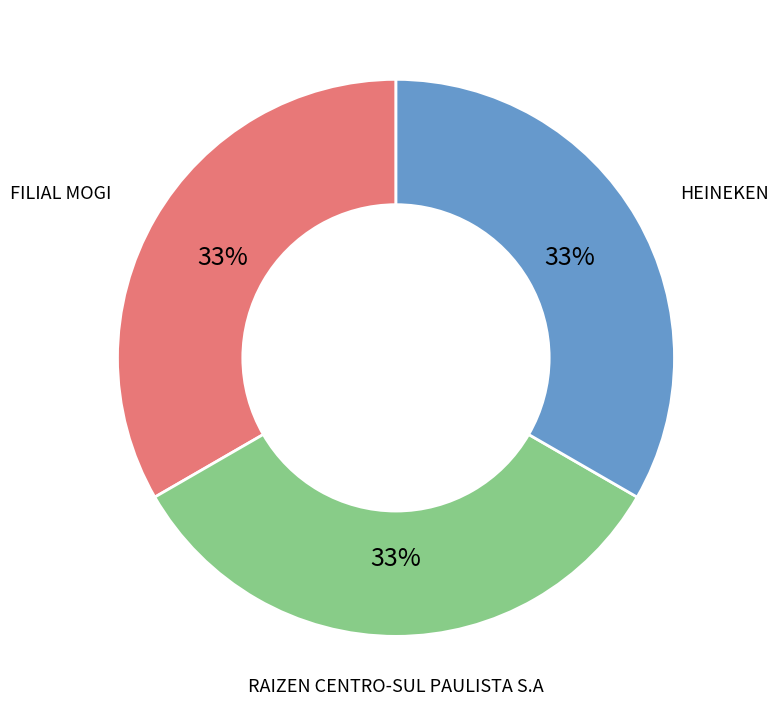

What percentage is the FILIAL MOGI slice, to the nearest percent?

33%